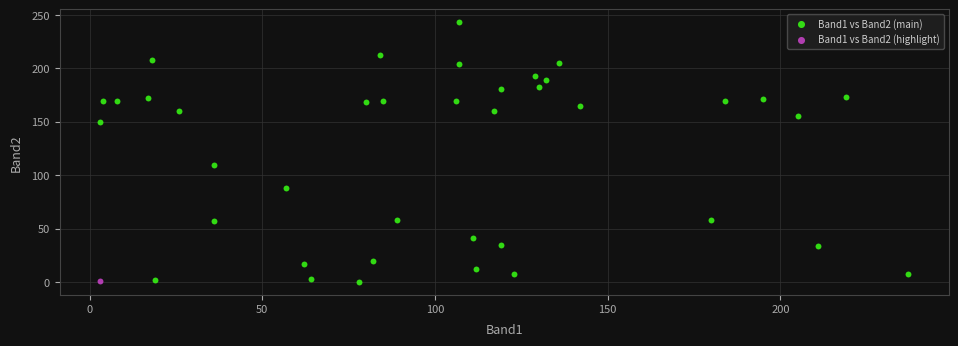

What are all the series names shown in the legend?

Band1 vs Band2 (main), Band1 vs Band2 (highlight)